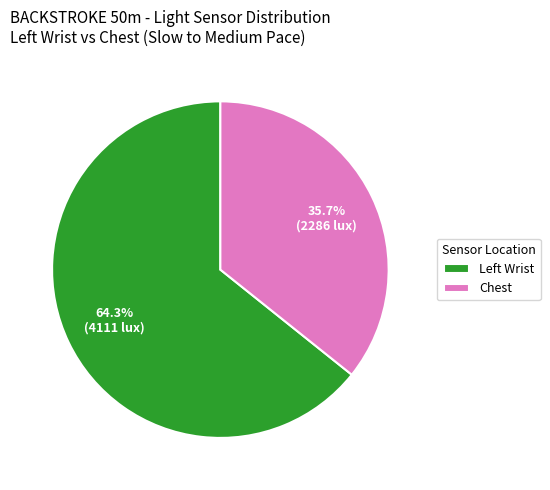

What is the largest slice in the pie chart?

Left Wrist